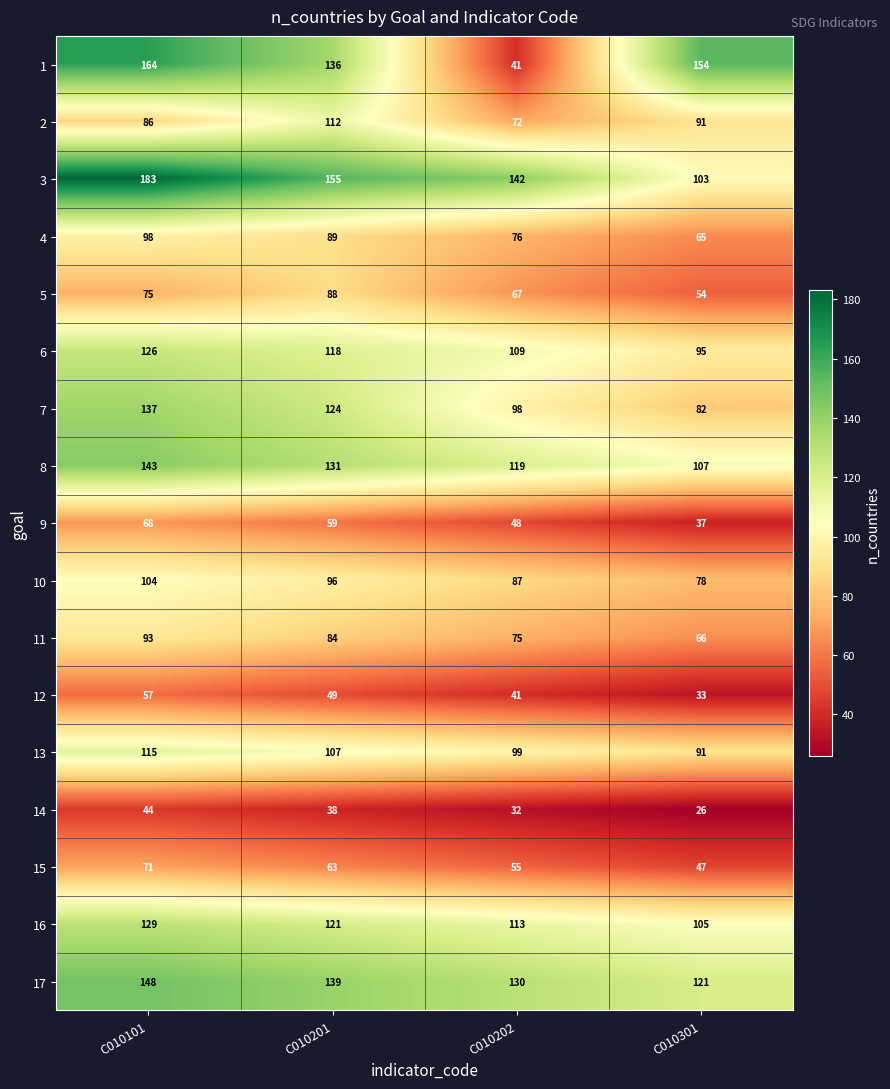

Which label corresponds to the smallest value in the chart?

C010301